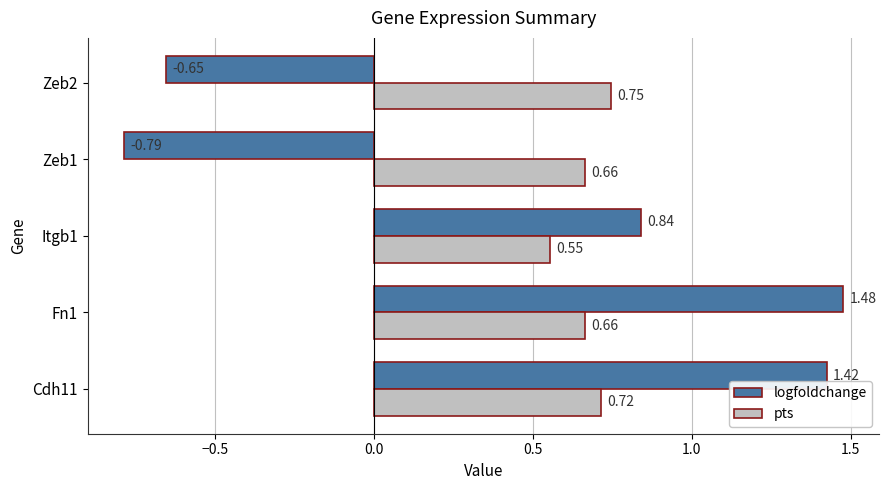

Which series has the widest spread of values?

logfoldchange